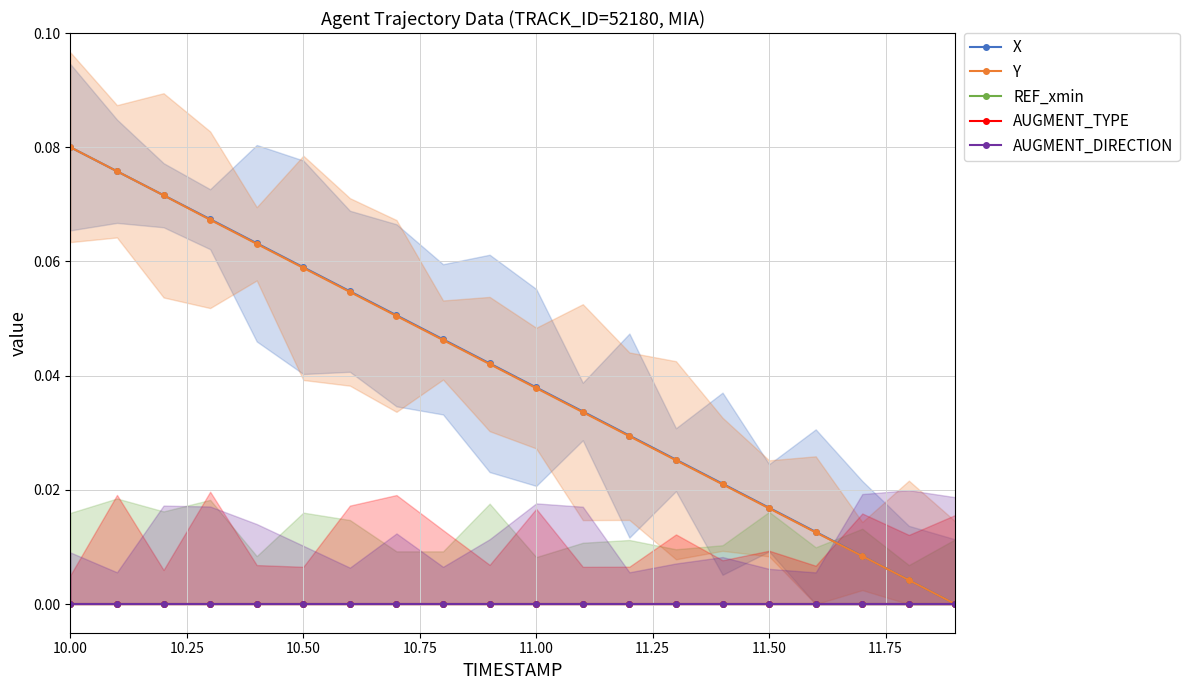

How many lines are shown in the chart?

5